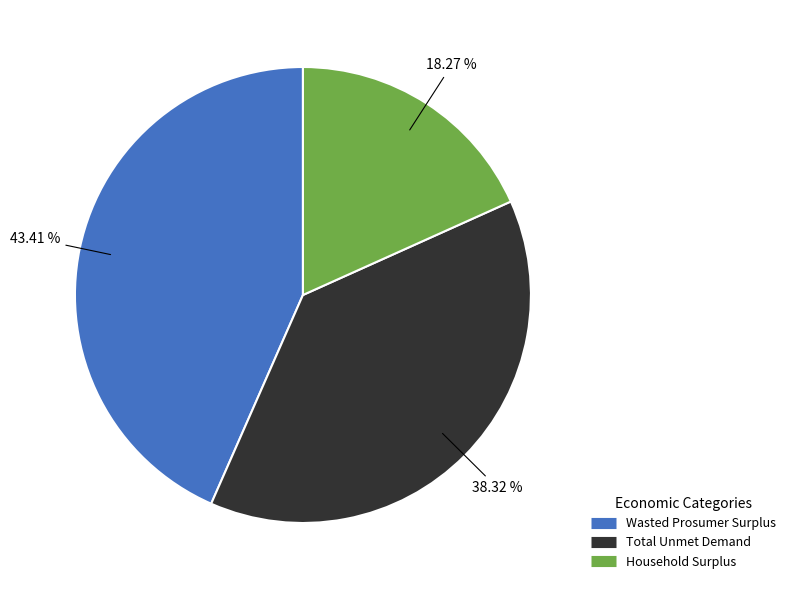

How many slices are in this pie chart?

3